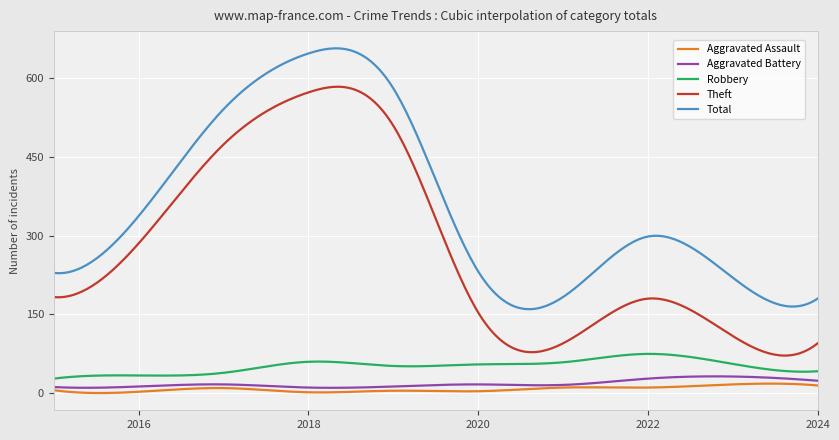

True or false: Robbery and Aggravated Assault intersect in this chart.

False